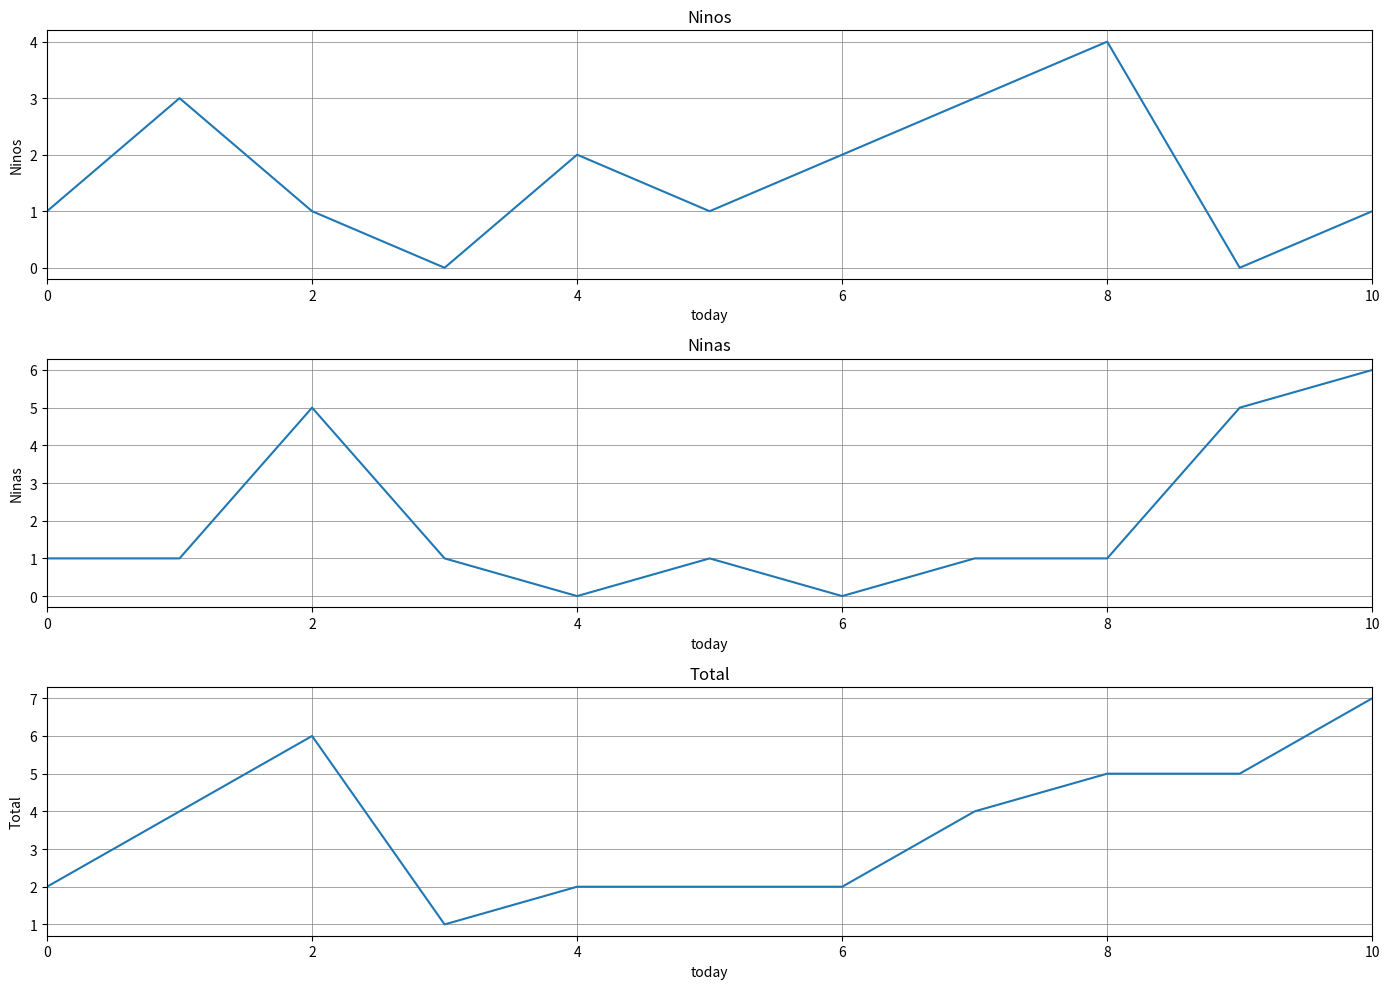

Reading right to left, list all the values displayed in this chart.

Ninos: 1	0	4	3	2	1	2	0	1	3	1
Ninas: 6	5	1	1	0	1	0	1	5	1	1
Total: 7	5	5	4	2	2	2	1	6	4	2